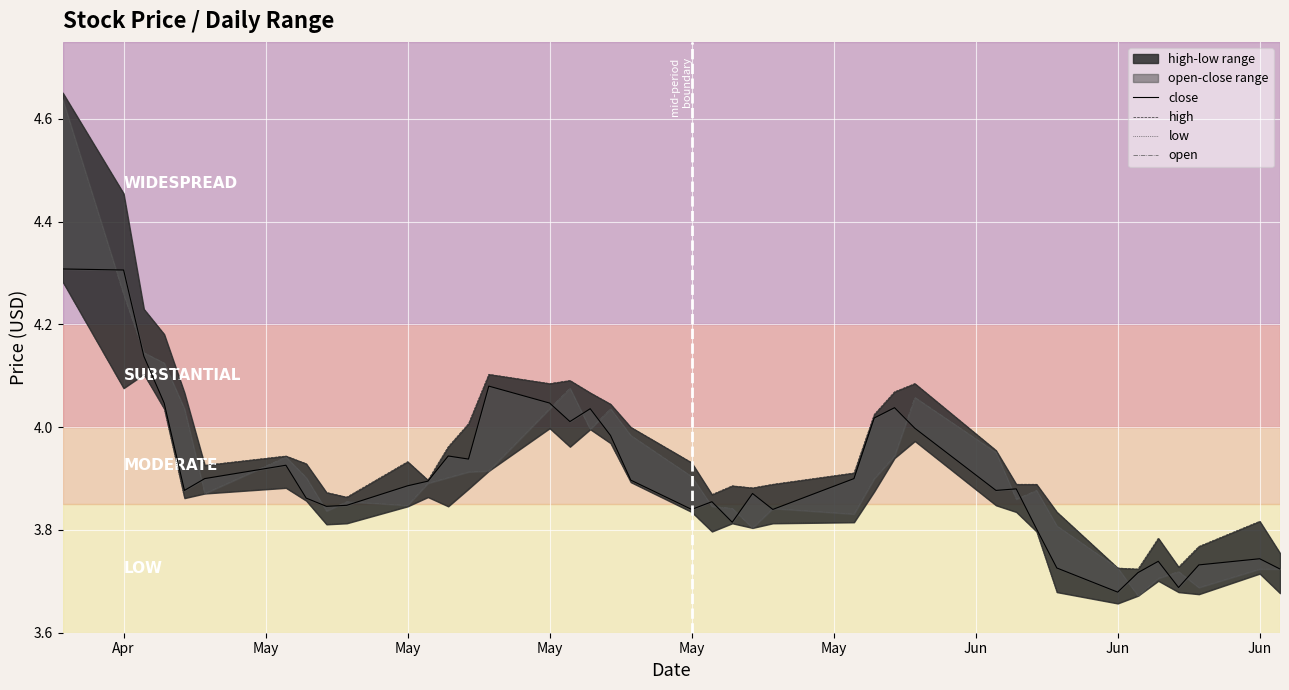

What is the smallest value displayed?

3.7